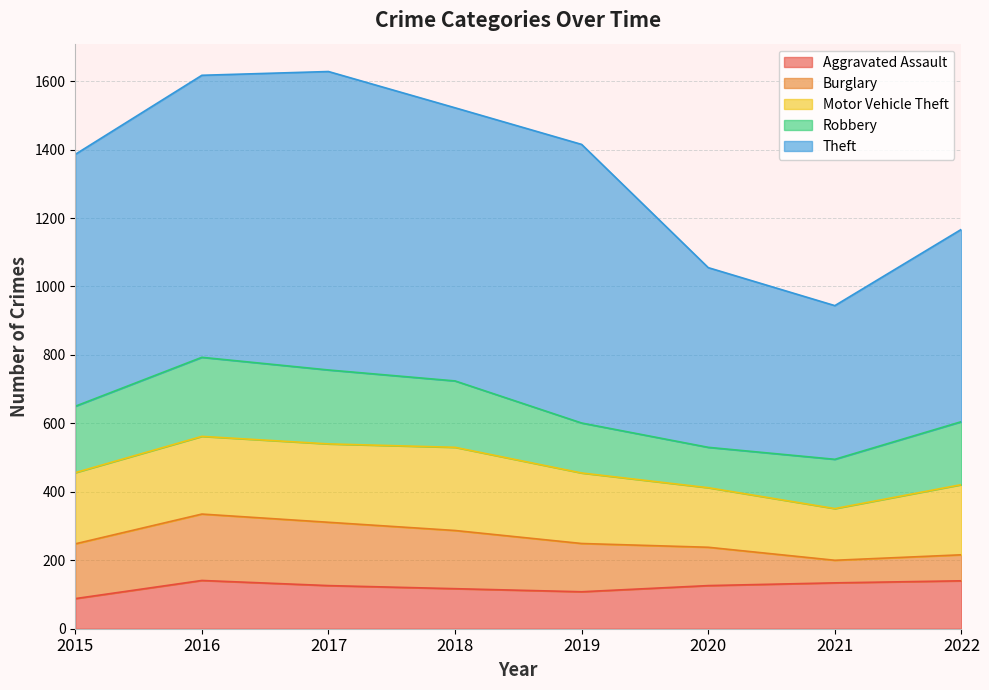

Between 2016 and 2017, which series saw the biggest shift?

Theft